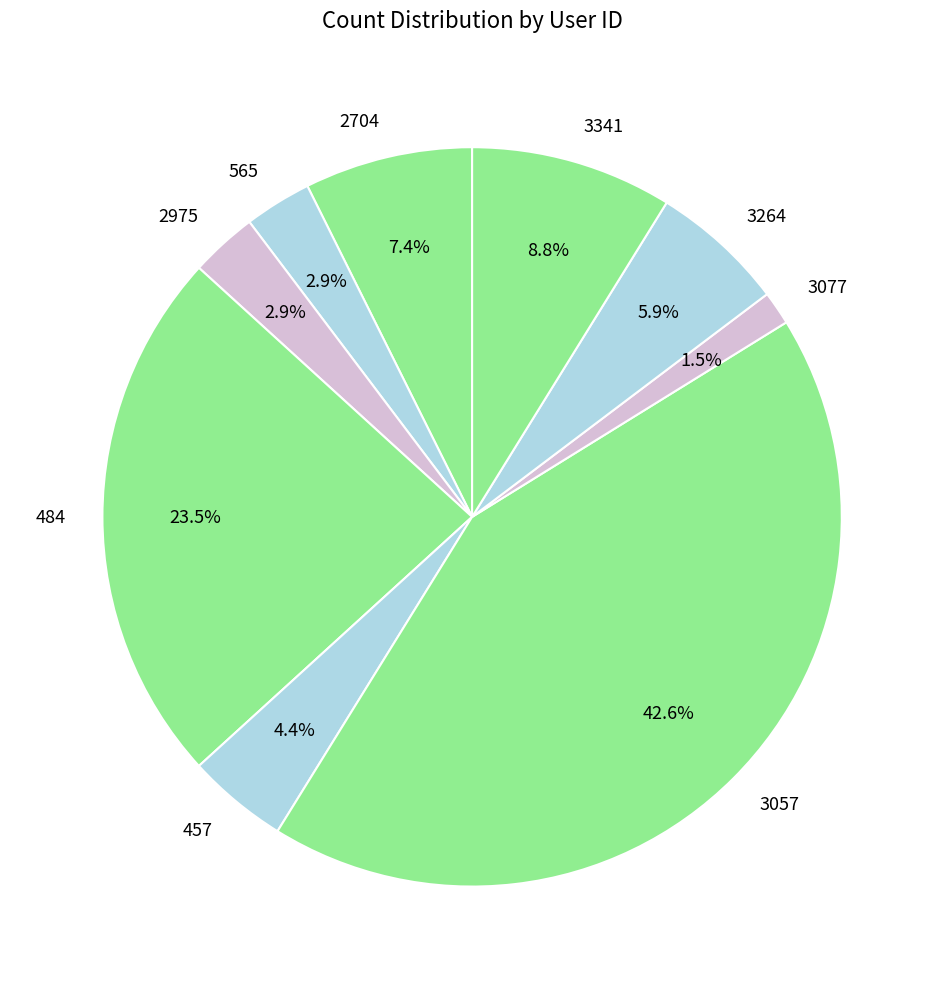

What is the smallest slice in the pie chart?

3077